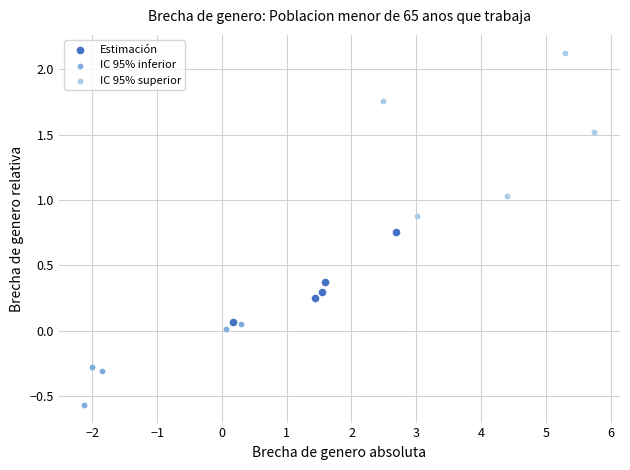

What are all the series names shown in the legend?

Estimación, IC 95% inferior, IC 95% superior